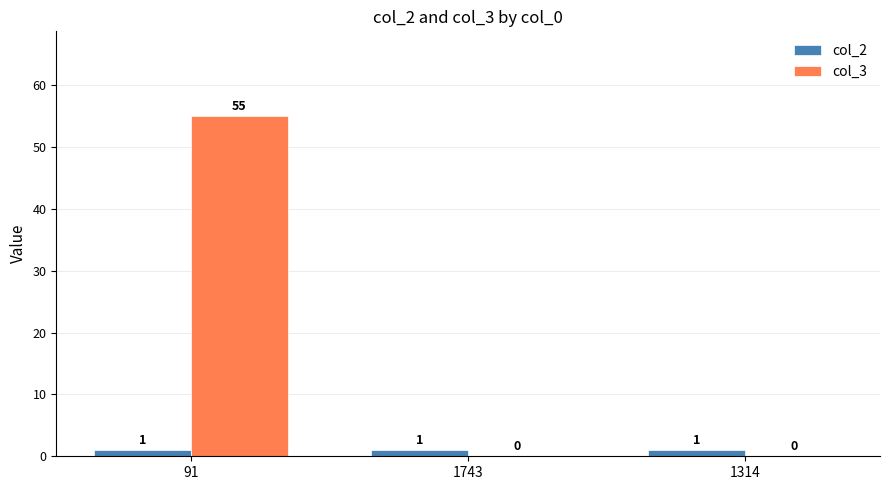

What is the maximum value shown in the chart?

55